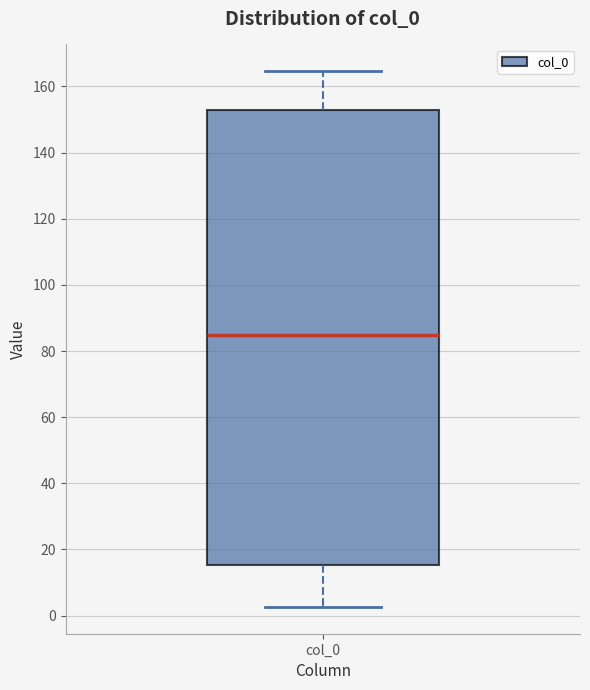

Where is the lower edge of the box for col_0 on the y-axis? The values are not printed on the chart, so give them approximately, as read against the axis.

16